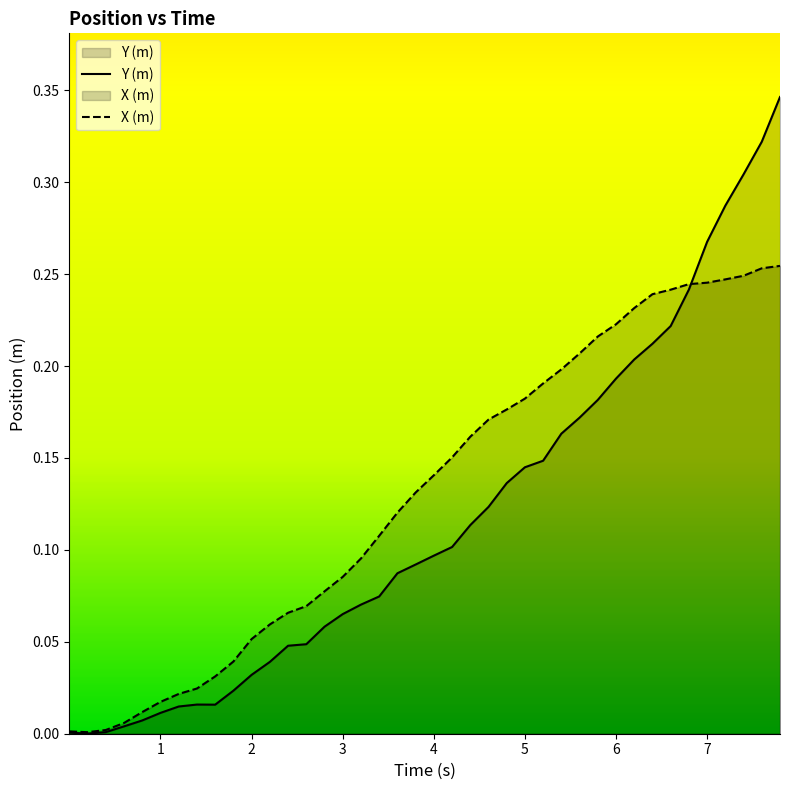

Rank the series by their maximum value, from highest to lowest.

Y (m), X (m)